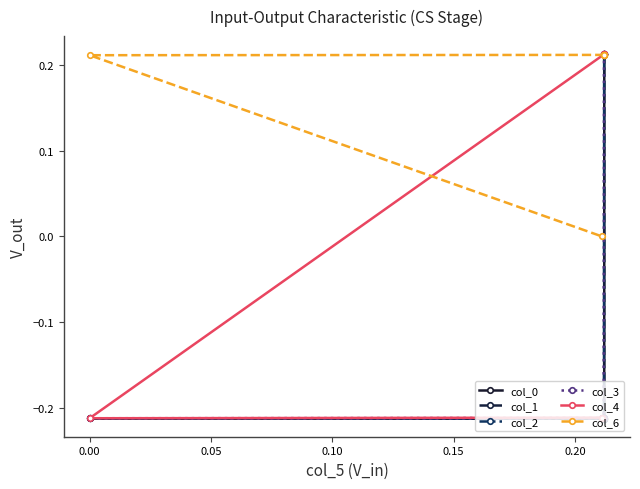

Rank the series by their maximum value, from lowest to highest.

col_6, col_4, col_3, col_1, col_0, col_2